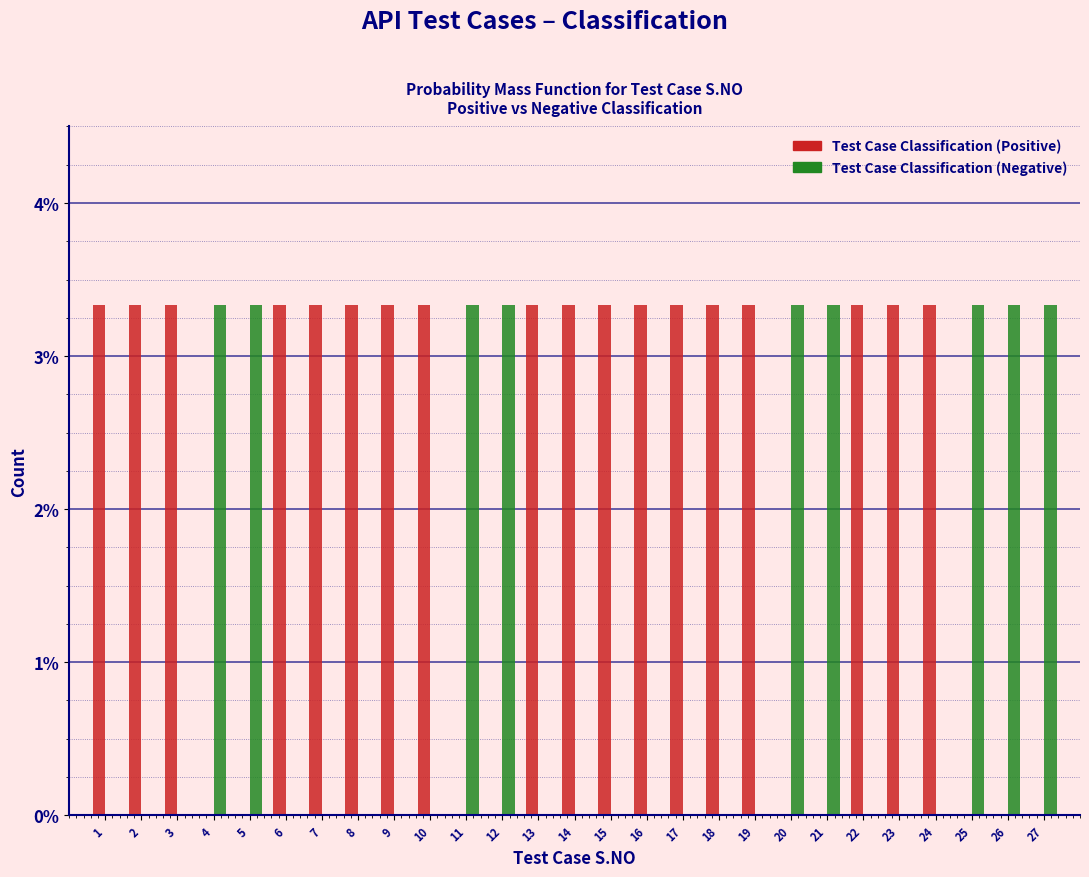

What are all the series names shown in the legend?

Test Case Classification (Positive), Test Case Classification (Negative)